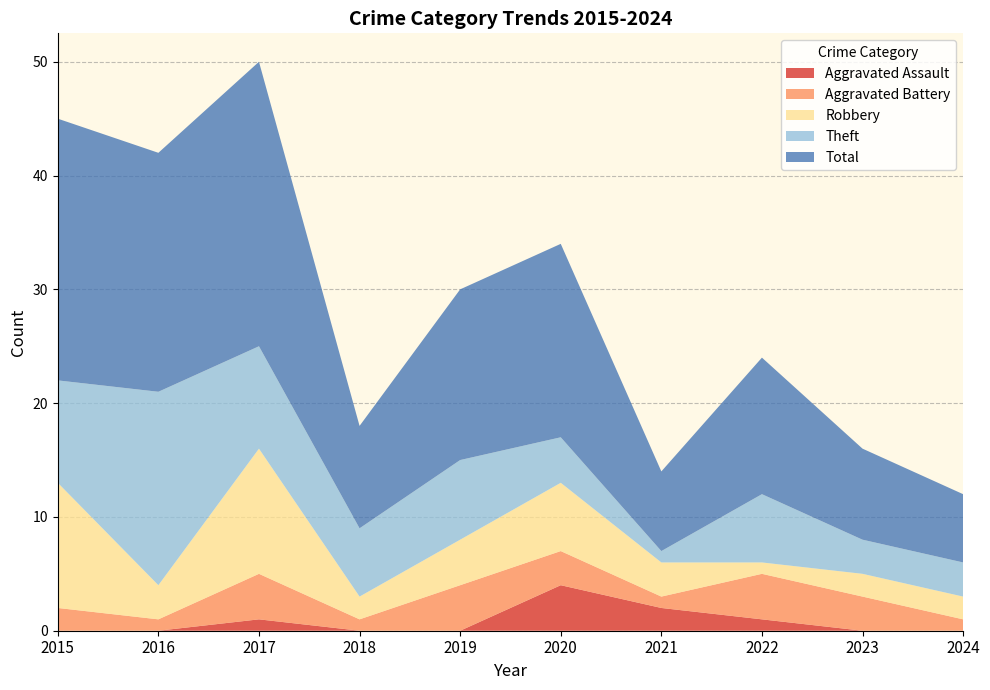

Reading left to right, what are all the values shown in this chart?

Aggravated Assault: 0	0	1	0	0	4	2	1	0	0
Aggravated Battery: 2	1	4	1	4	3	1	4	3	1
Robbery: 11	3	11	2	4	6	3	1	2	2
Theft: 9	17	9	6	7	4	1	6	3	3
Total: 23	21	25	9	15	17	7	12	8	6